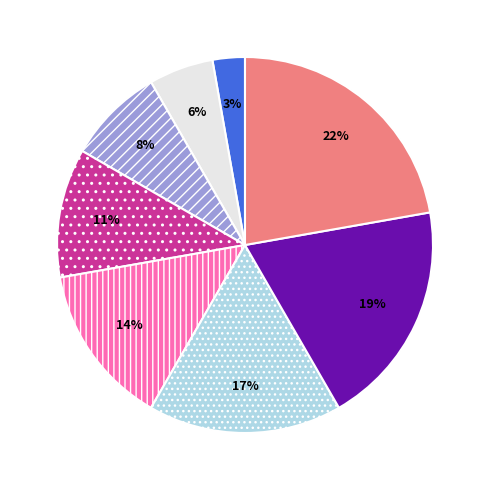

To the nearest percent, what is the average slice percentage?

12%